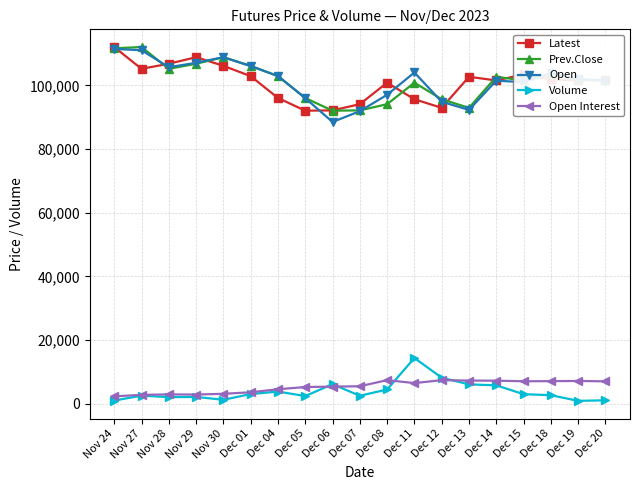

The Open Interest series shows 7067 at Dec 15. True or false?

True